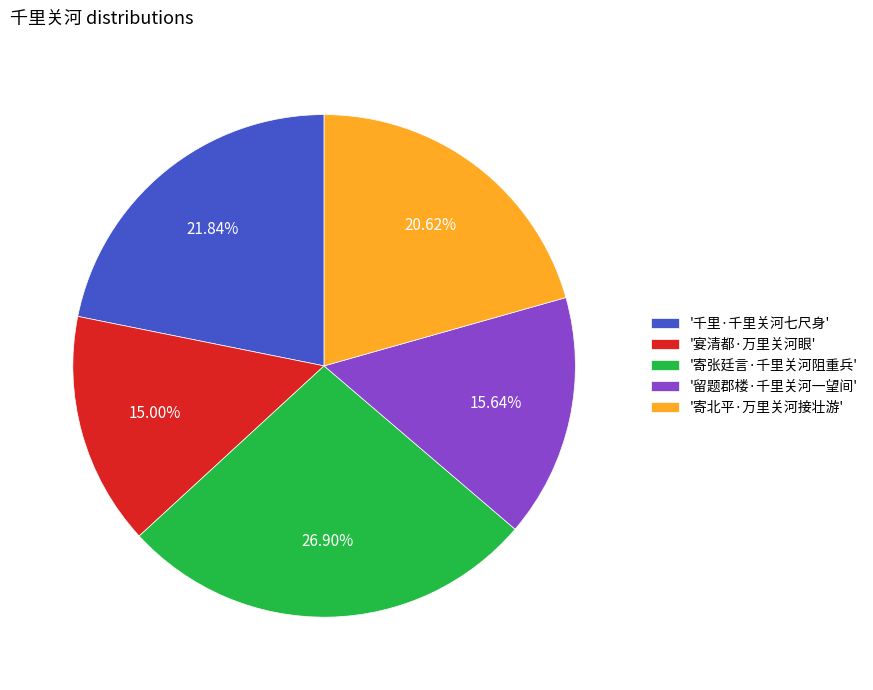

How many segments does this pie chart have?

5